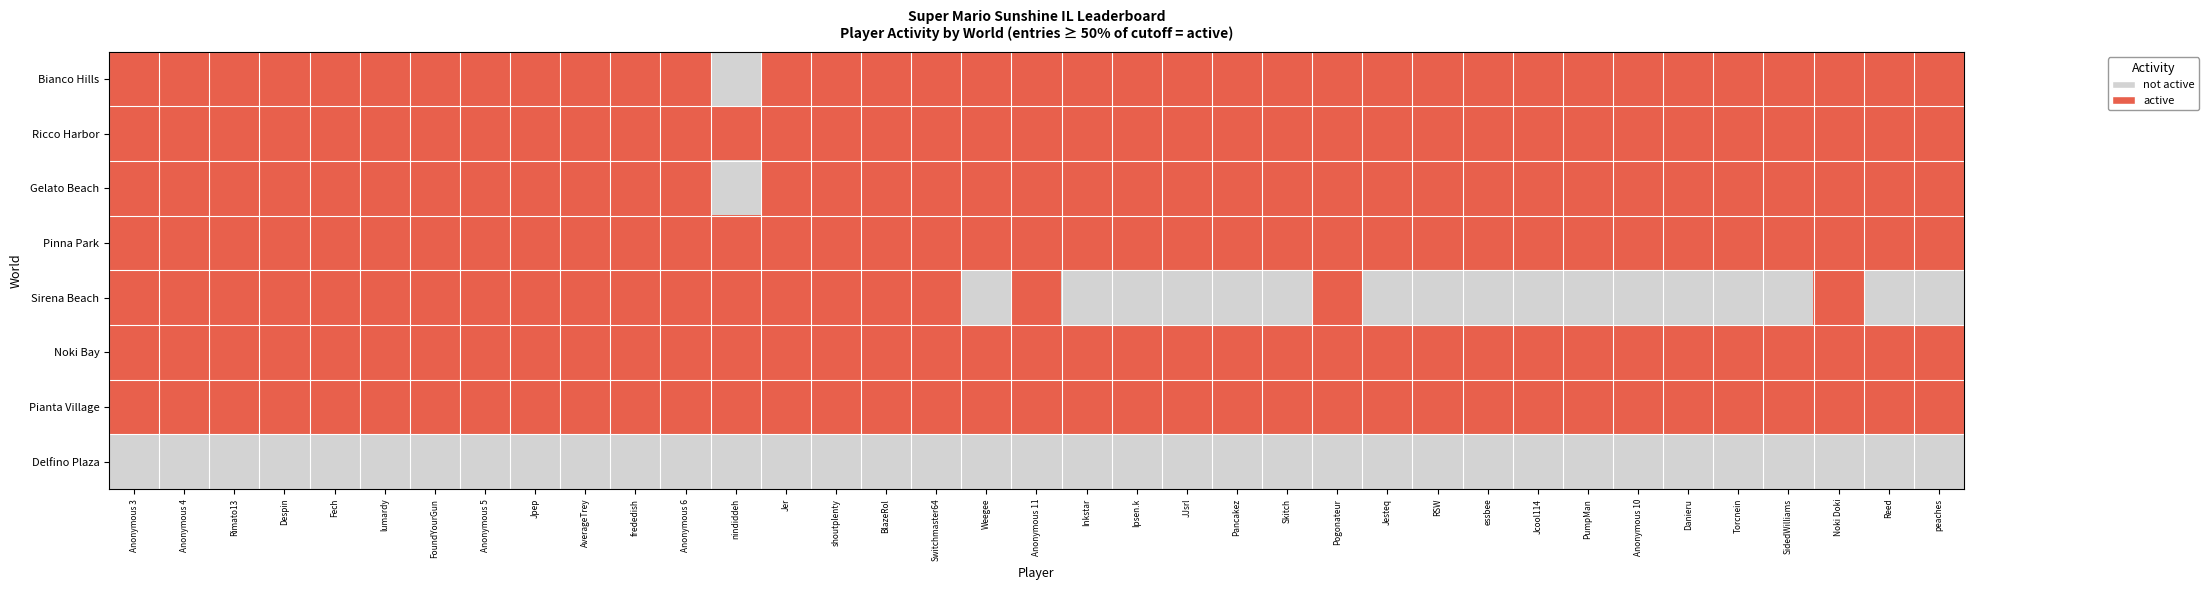

Between frededish and Danieru, which series saw the biggest shift?

Sirena Beach